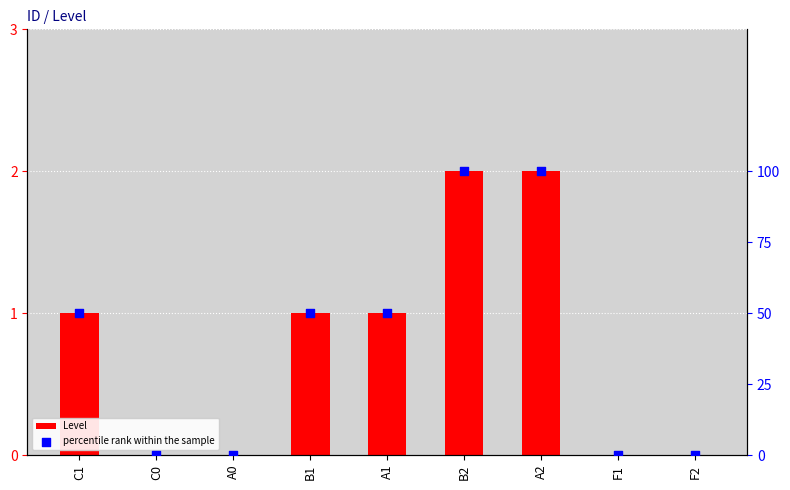

At which category is the sum across all series the highest?

B2